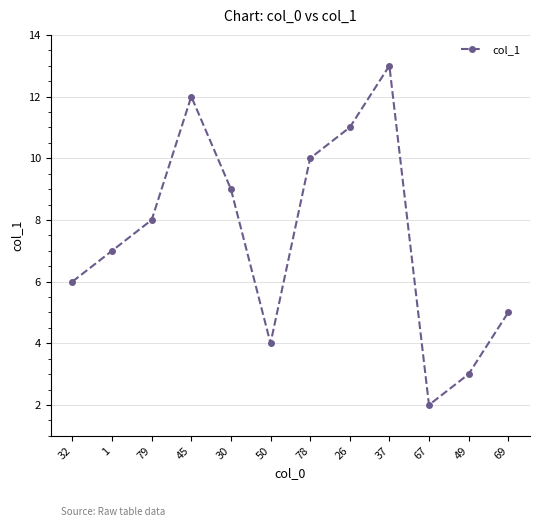

What value does the data have at 45?

12.0